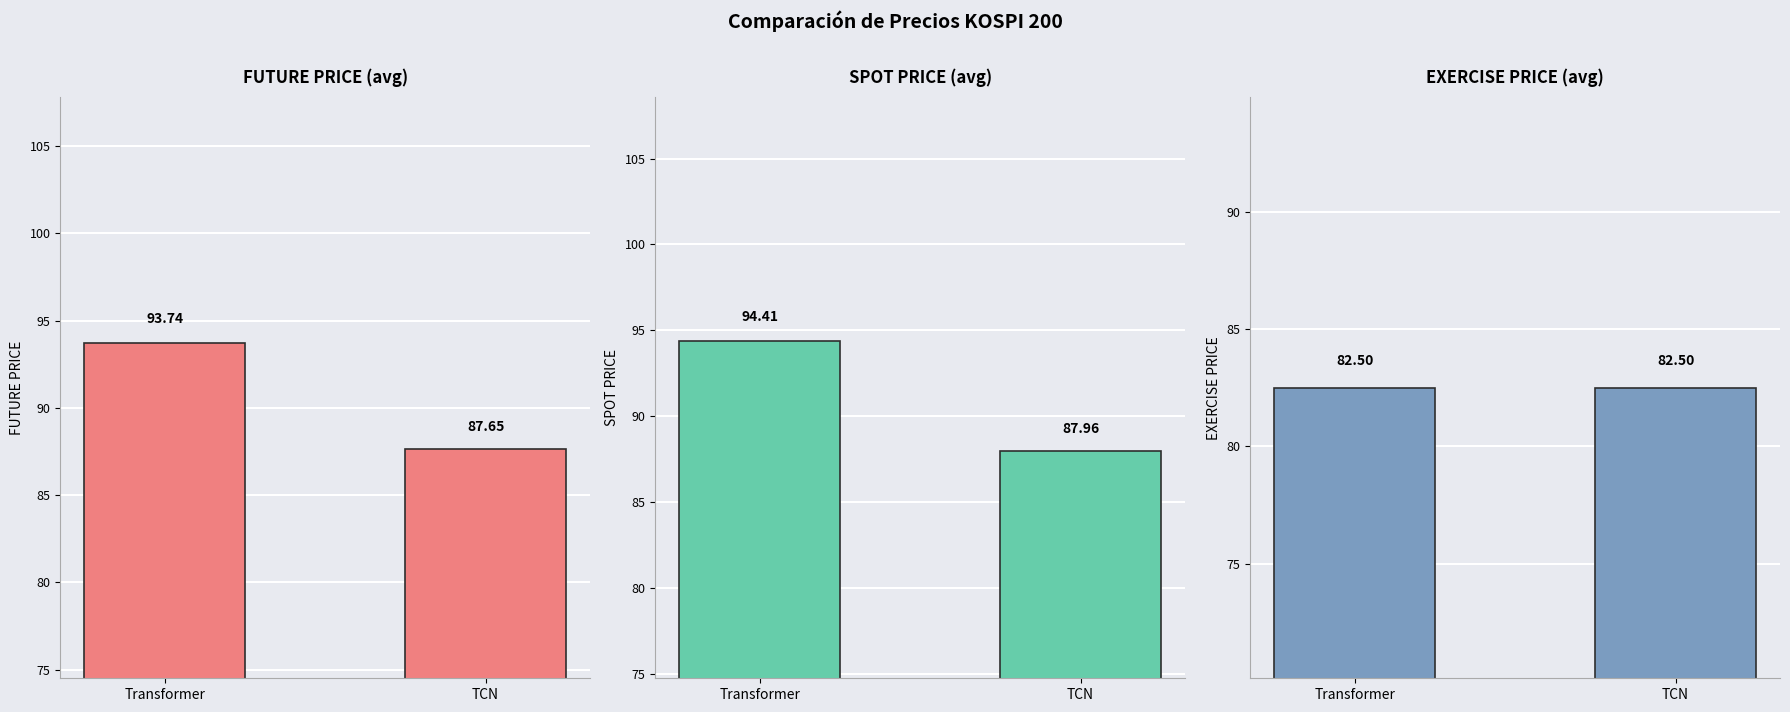

Read the FUTURE_PRICE value at TCN.

87.7